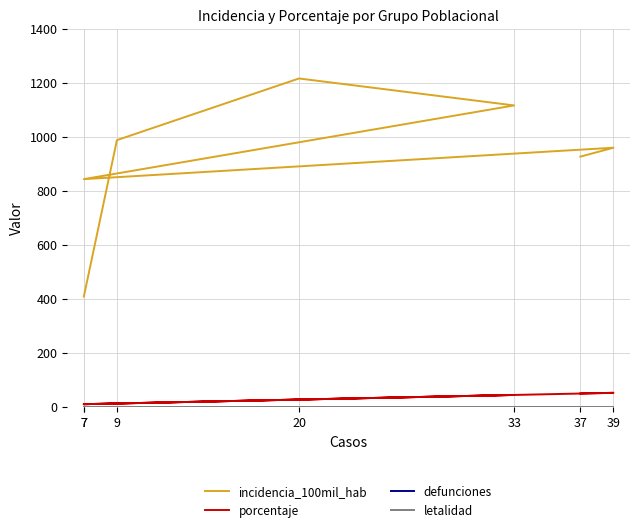

List the labels in order of porcentaje value, smallest first.

7, 7, 9, 20, 33, 37, 39